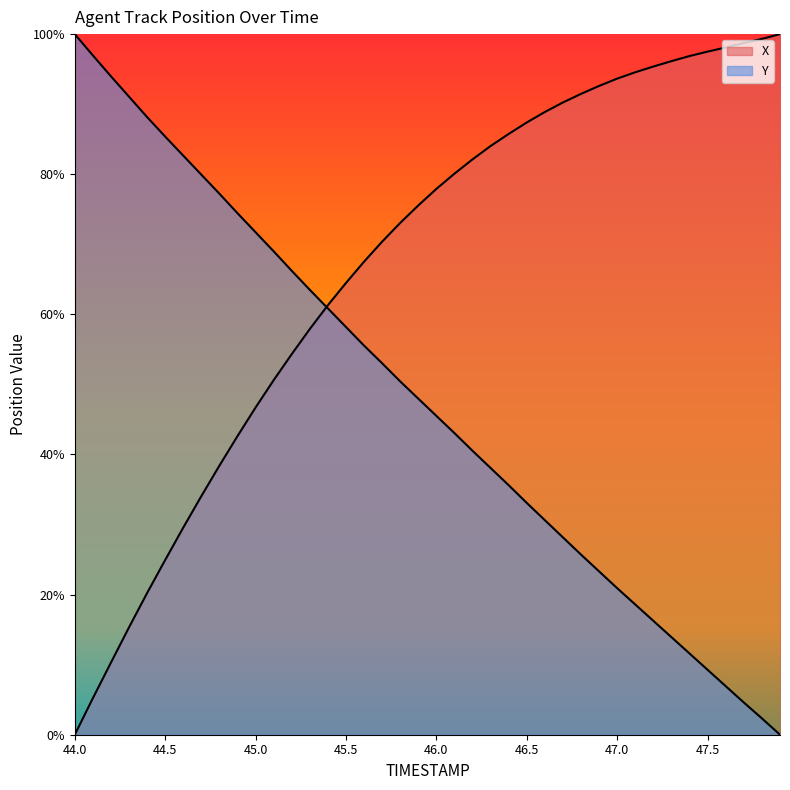

How many times do X and Y cross each other?

1